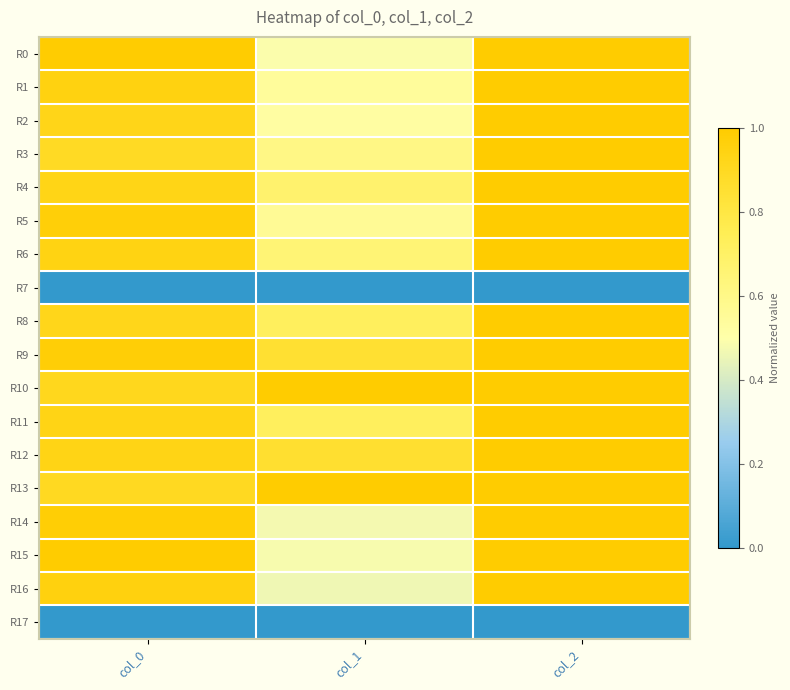

Which label corresponds to the largest value in the chart?

col_2